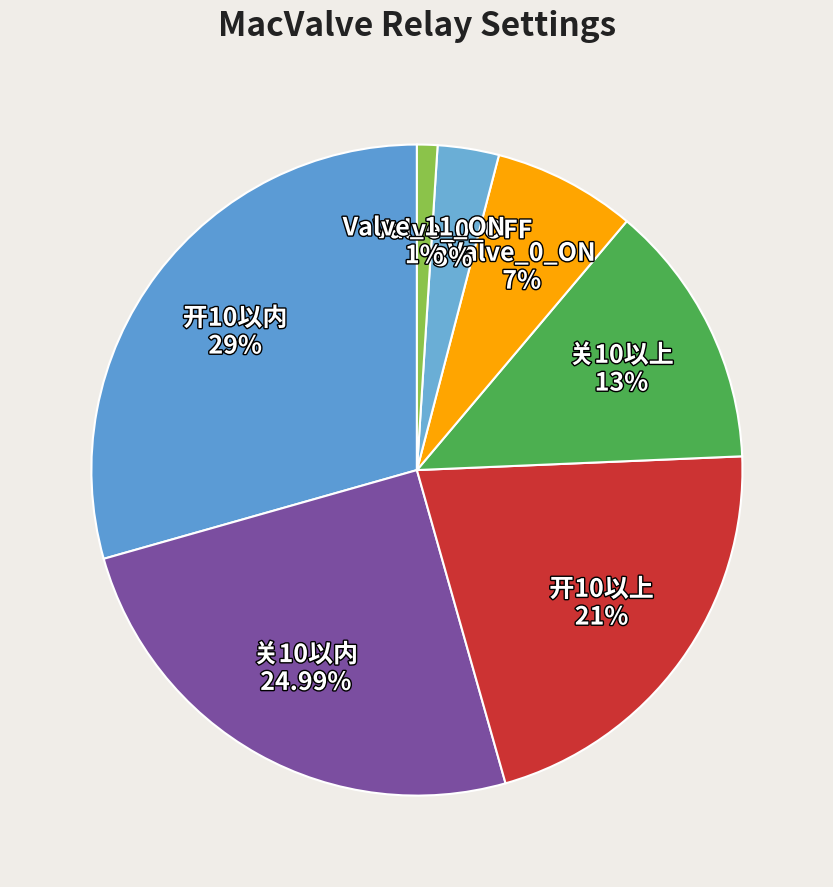

Is there a majority slice in this chart?

No